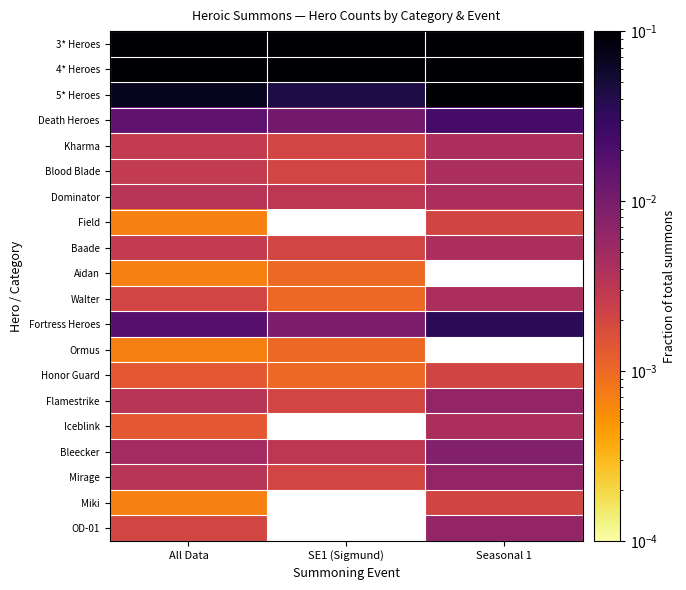

Count the number of data series in this chart.

20